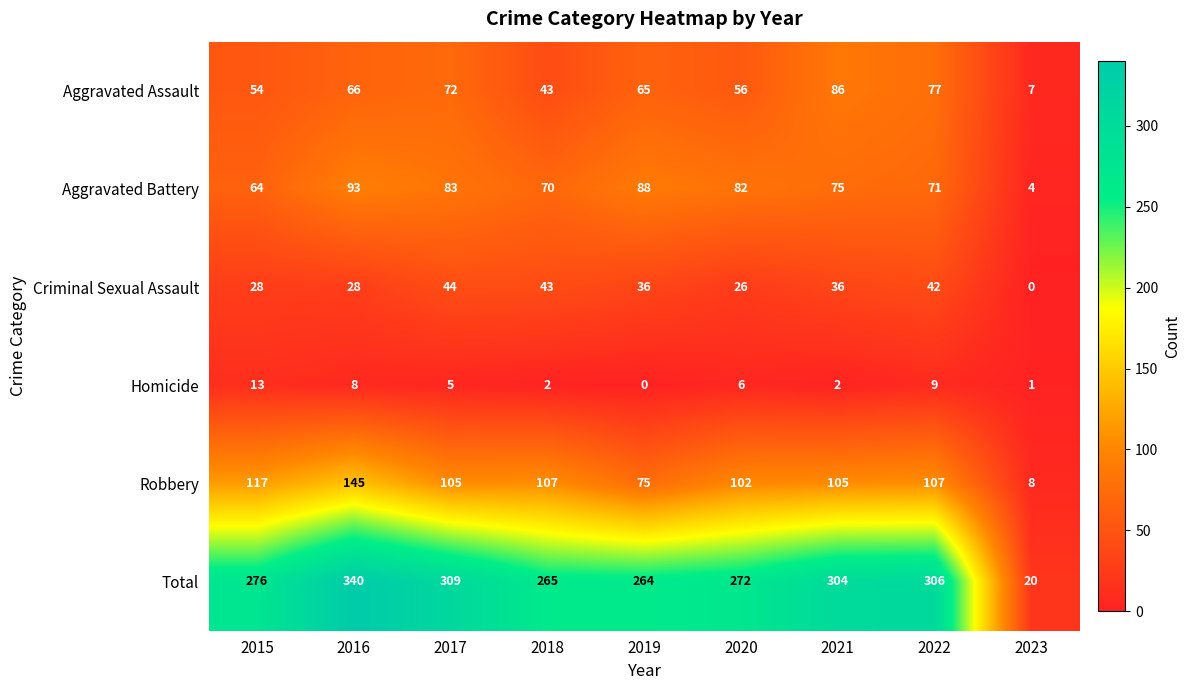

True or false: Aggravated Assault has a value of 100 at 2016.

False